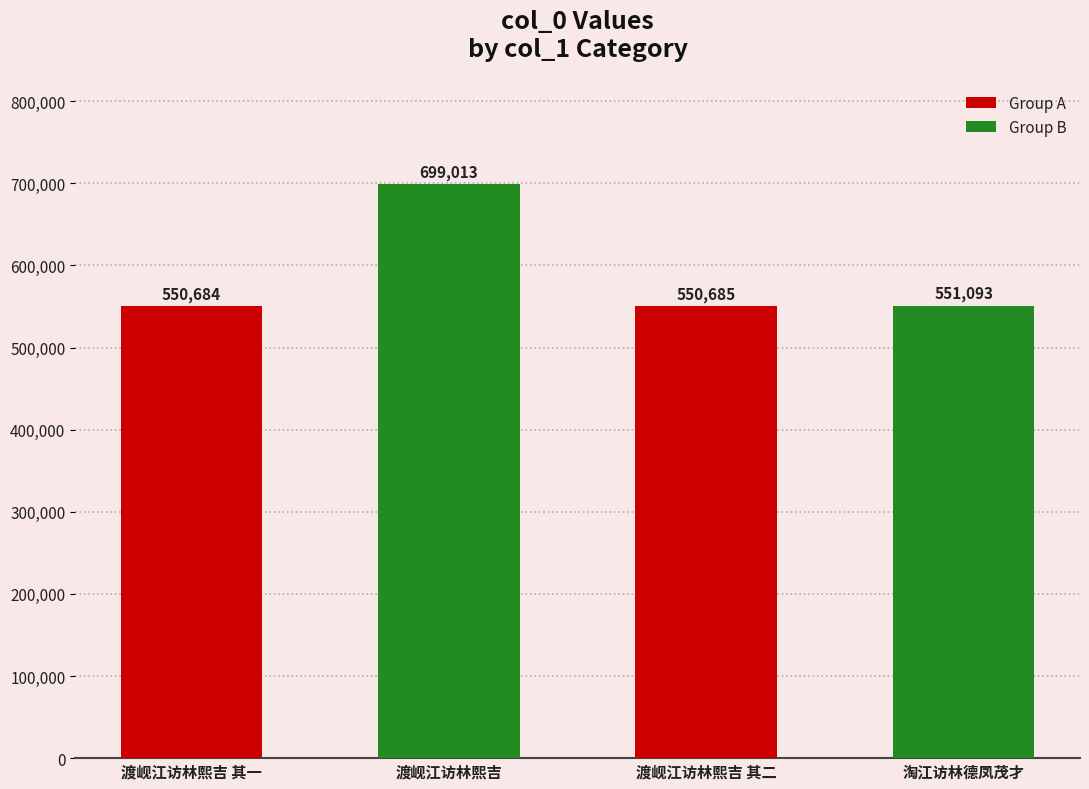

At which label is the value closest to 624848?

淘江访林德凤茂才